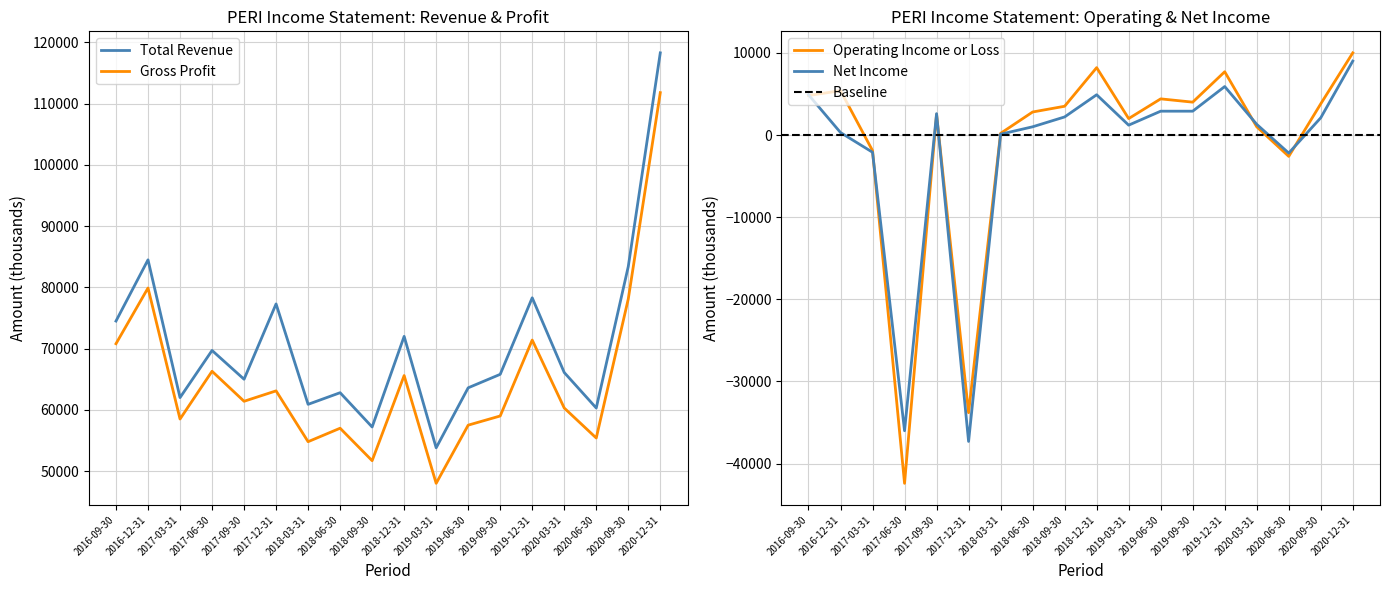

The Total Revenue series shows 69700 at 2017-06-30. True or false?

True